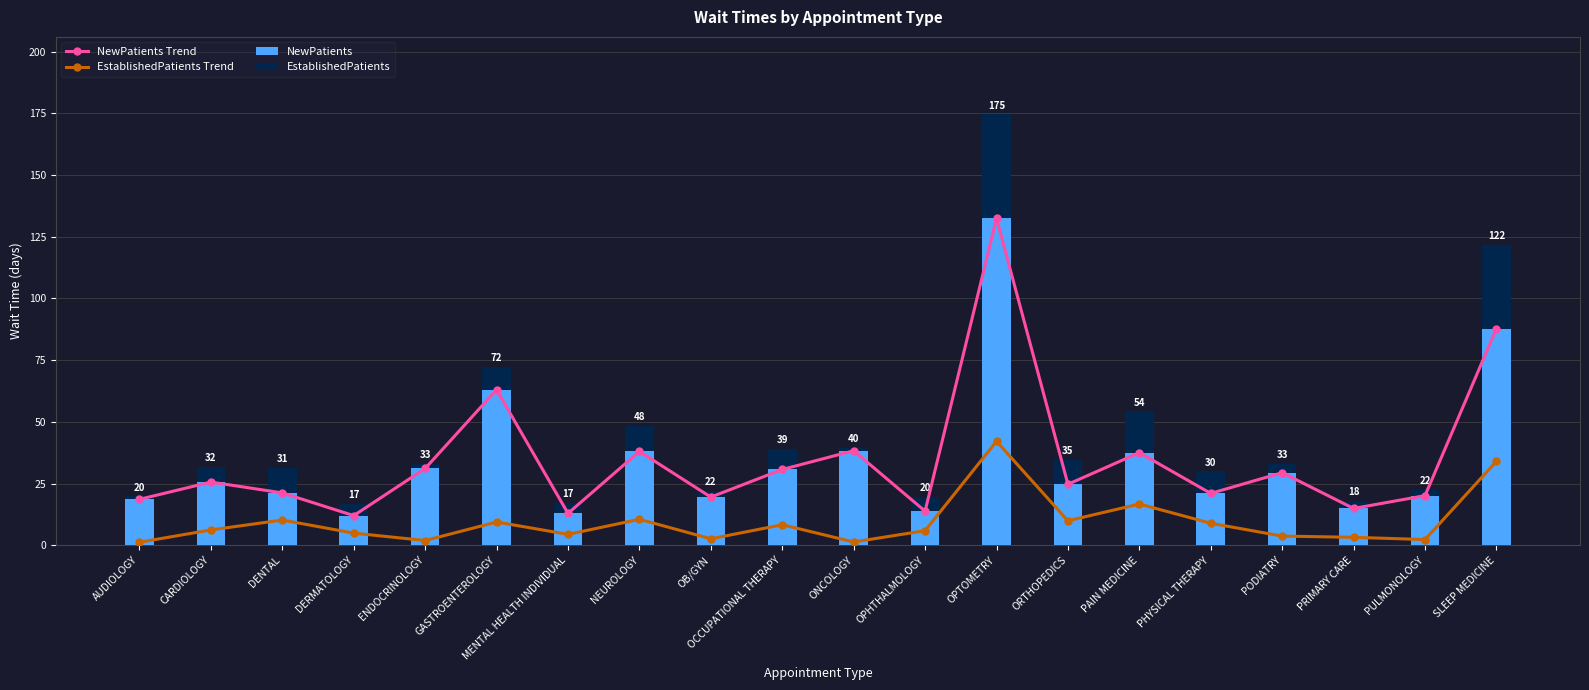

What is the sum of the NewPatients Trend values at OB/GYN and AUDIOLOGY?

38.1